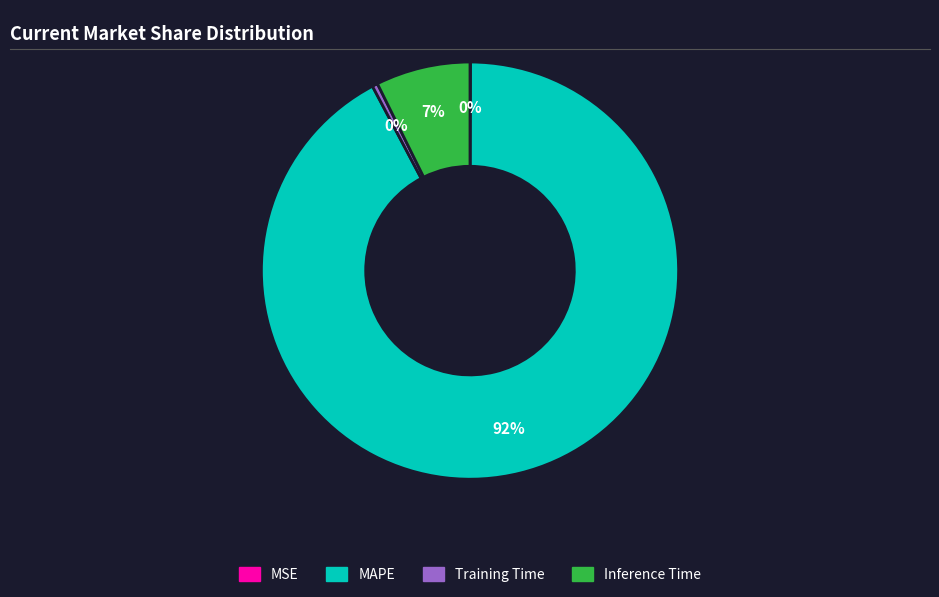

The MAPE slice represents 97% of the pie. True or false?

False